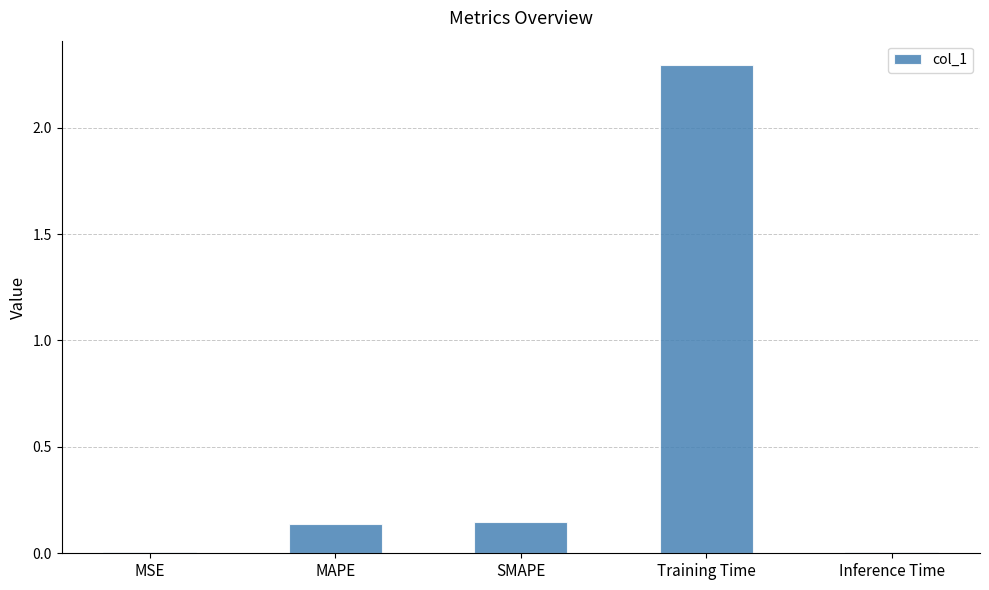

What is the difference between the values at MAPE and Training Time?

2.2